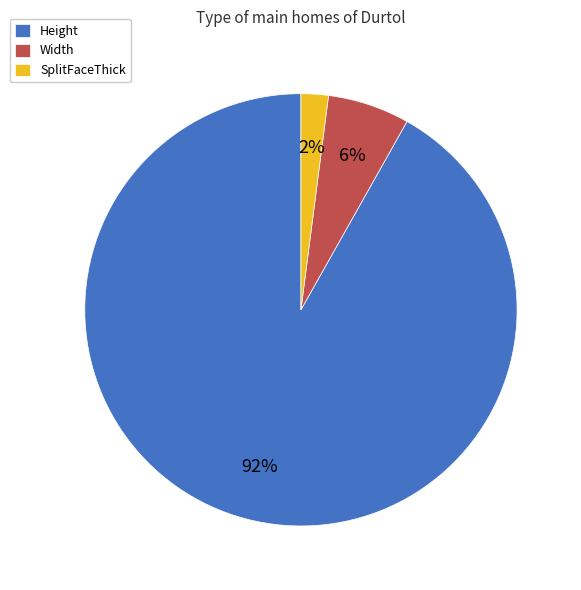

Which has a higher value, Height or Width?

Height